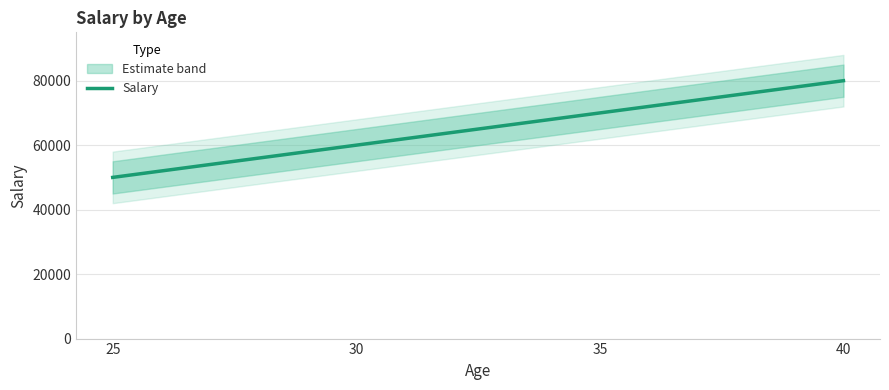

Which category has the lowest value across all series?

25